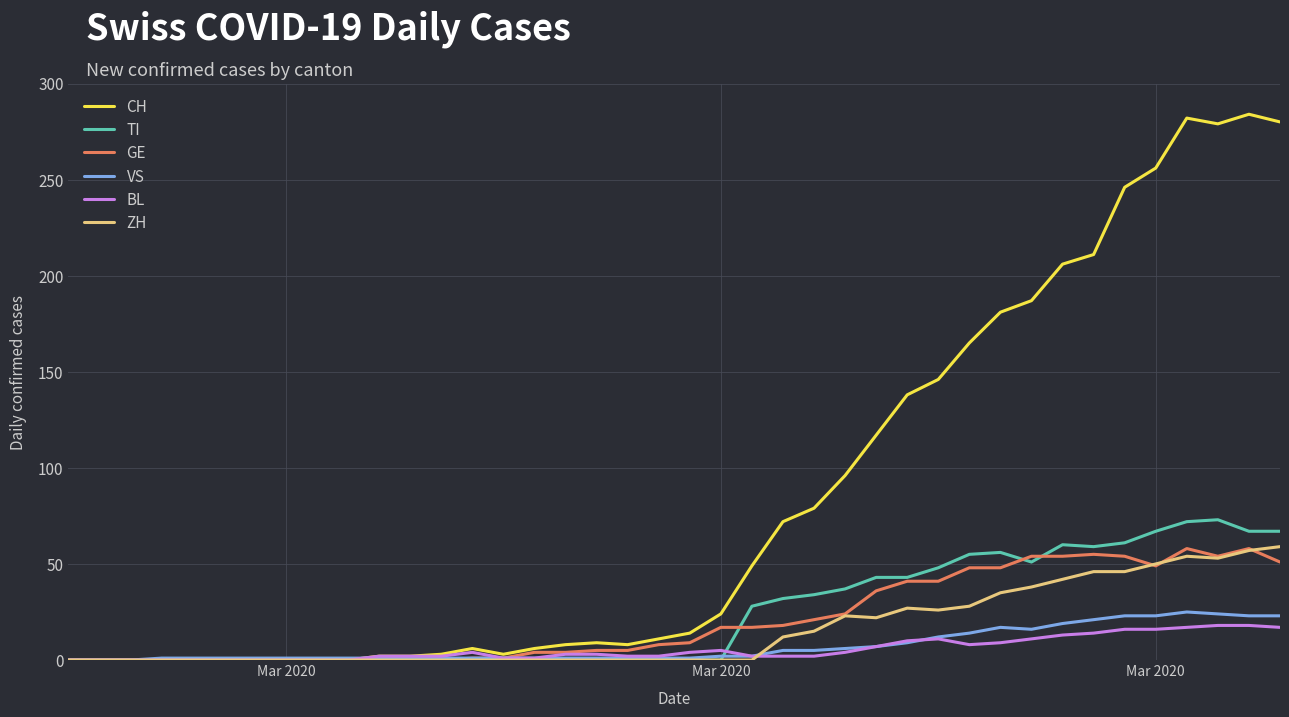

What is the maximum value for VS?

25